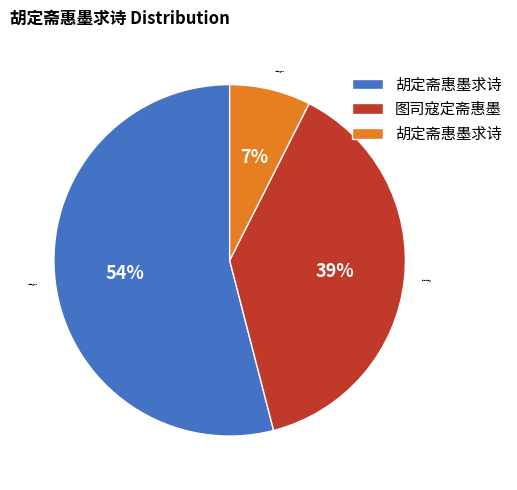

Is there any slice that represents more than half of the pie?

Yes